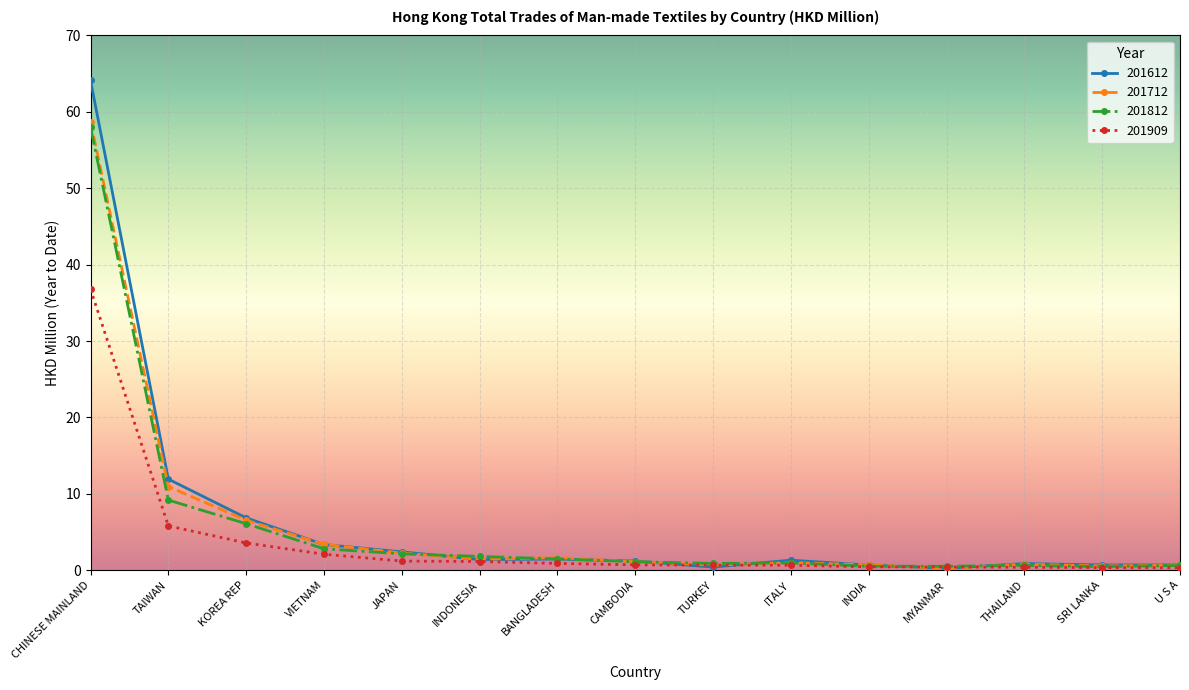

What is the difference between the maximum and minimum values in the 201612 series?

63.9